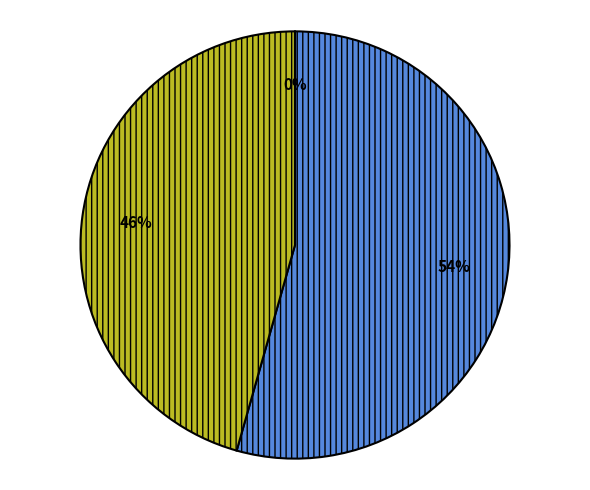

Is there any slice that represents more than half of the pie?

Yes